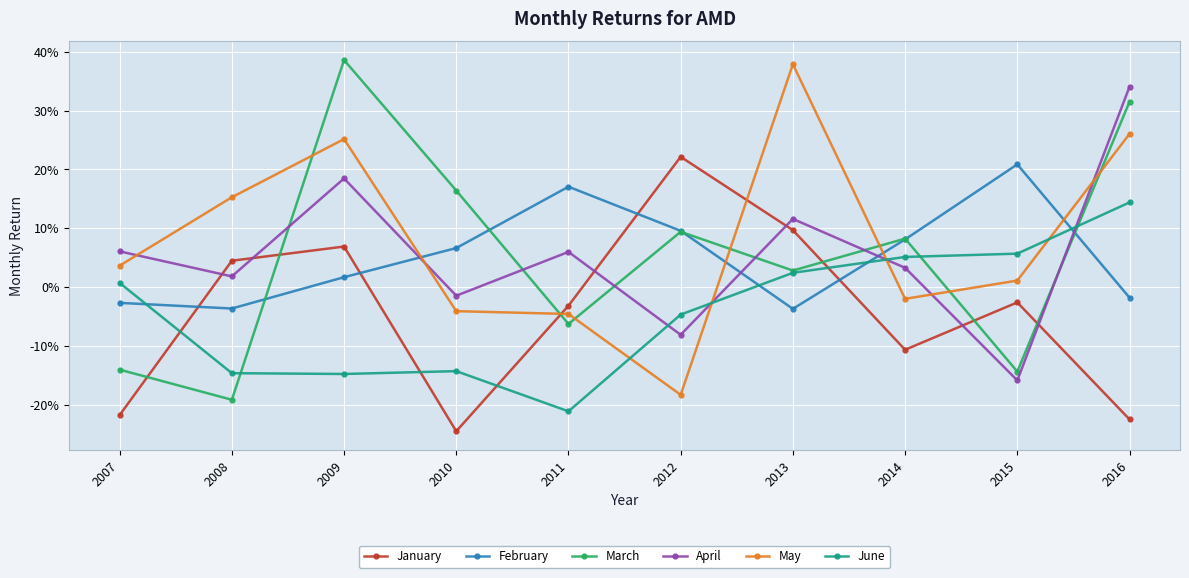

What are all the series names shown in the legend?

January, February, March, April, May, June